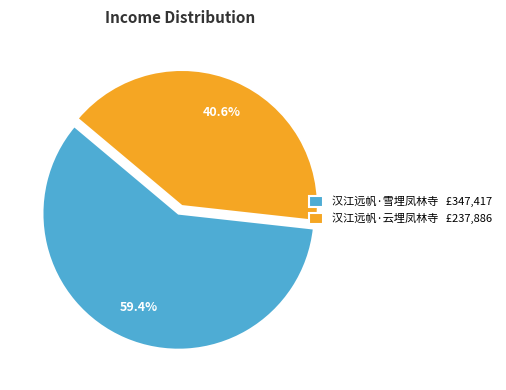

To the nearest percent, what portion does 汉江远帆·云埋凤林寺 represent?

41%